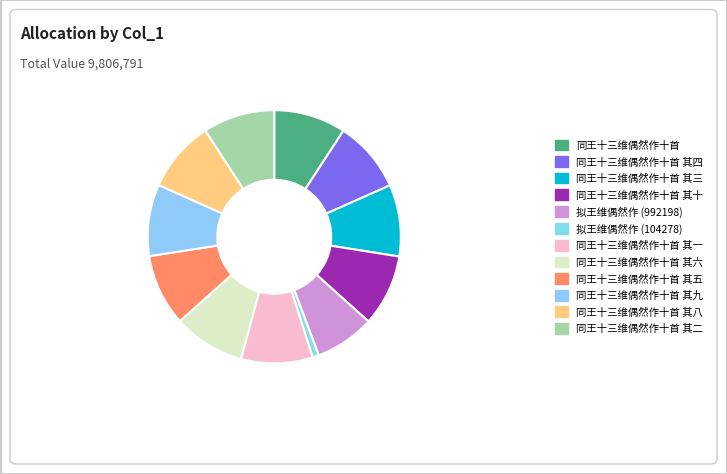

What is the ratio of the value at 同王十三维偶然作十首 其一 to the value at 同王十三维偶然作十首?

1.0